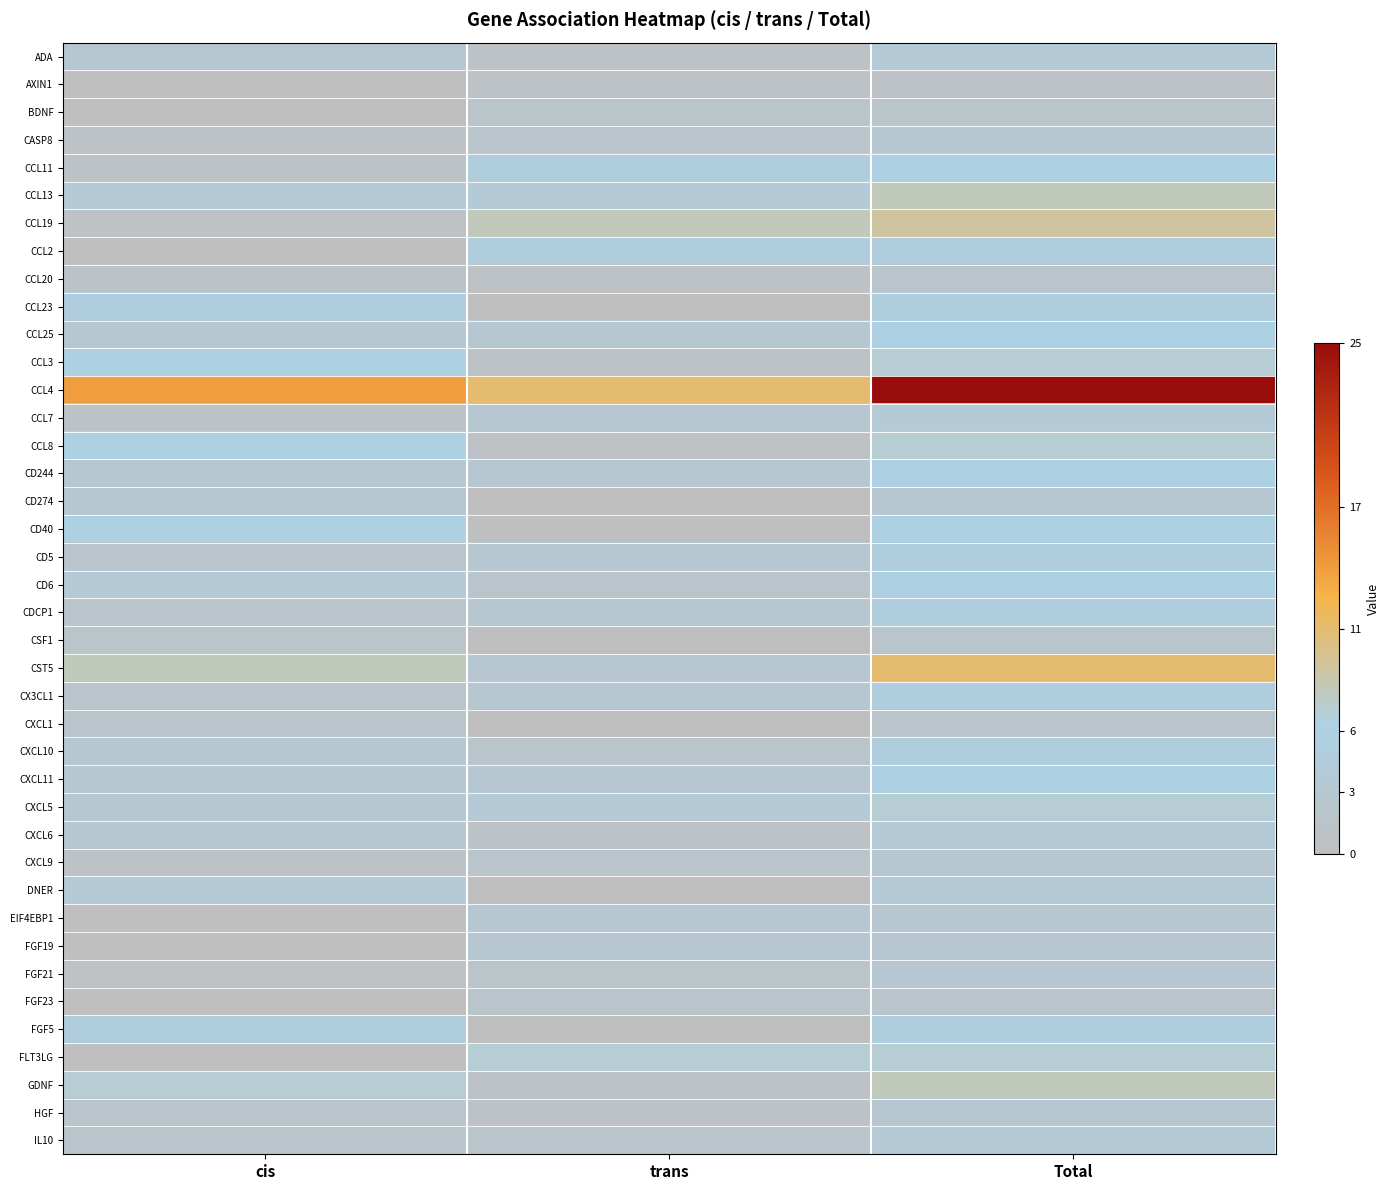

Reading left to right, what are all the values shown in this chart?

ADA: cis=3	trans=1	Total=4
AXIN1: cis=0	trans=1	Total=1
BDNF: cis=0	trans=2	Total=2
CASP8: cis=1	trans=2	Total=3
CCL11: cis=1	trans=5	Total=6
CCL13: cis=4	trans=4	Total=8
CCL19: cis=1	trans=8	Total=9
CCL2: cis=0	trans=5	Total=5
CCL20: cis=1	trans=1	Total=2
CCL23: cis=5	trans=0	Total=5
CCL25: cis=3	trans=3	Total=6
CCL3: cis=6	trans=1	Total=7
CCL4: cis=14	trans=11	Total=25
CCL7: cis=1	trans=3	Total=4
CCL8: cis=6	trans=1	Total=7
CD244: cis=3	trans=3	Total=6
CD274: cis=3	trans=0	Total=3
CD40: cis=6	trans=0	Total=6
CD5: cis=2	trans=3	Total=5
CD6: cis=4	trans=2	Total=6
CDCP1: cis=2	trans=3	Total=5
CSF1: cis=2	trans=0	Total=2
CST5: cis=8	trans=3	Total=11
CX3CL1: cis=2	trans=3	Total=5
CXCL1: cis=2	trans=0	Total=2
CXCL10: cis=3	trans=2	Total=5
CXCL11: cis=3	trans=3	Total=6
CXCL5: cis=3	trans=4	Total=7
CXCL6: cis=3	trans=1	Total=4
CXCL9: cis=1	trans=2	Total=3
DNER: cis=4	trans=0	Total=4
EIF4EBP1: cis=0	trans=3	Total=3
FGF19: cis=0	trans=3	Total=3
FGF21: cis=1	trans=2	Total=3
FGF23: cis=0	trans=2	Total=2
FGF5: cis=5	trans=0	Total=5
FLT3LG: cis=0	trans=7	Total=7
GDNF: cis=7	trans=1	Total=8
HGF: cis=2	trans=1	Total=3
IL10: cis=2	trans=2	Total=4